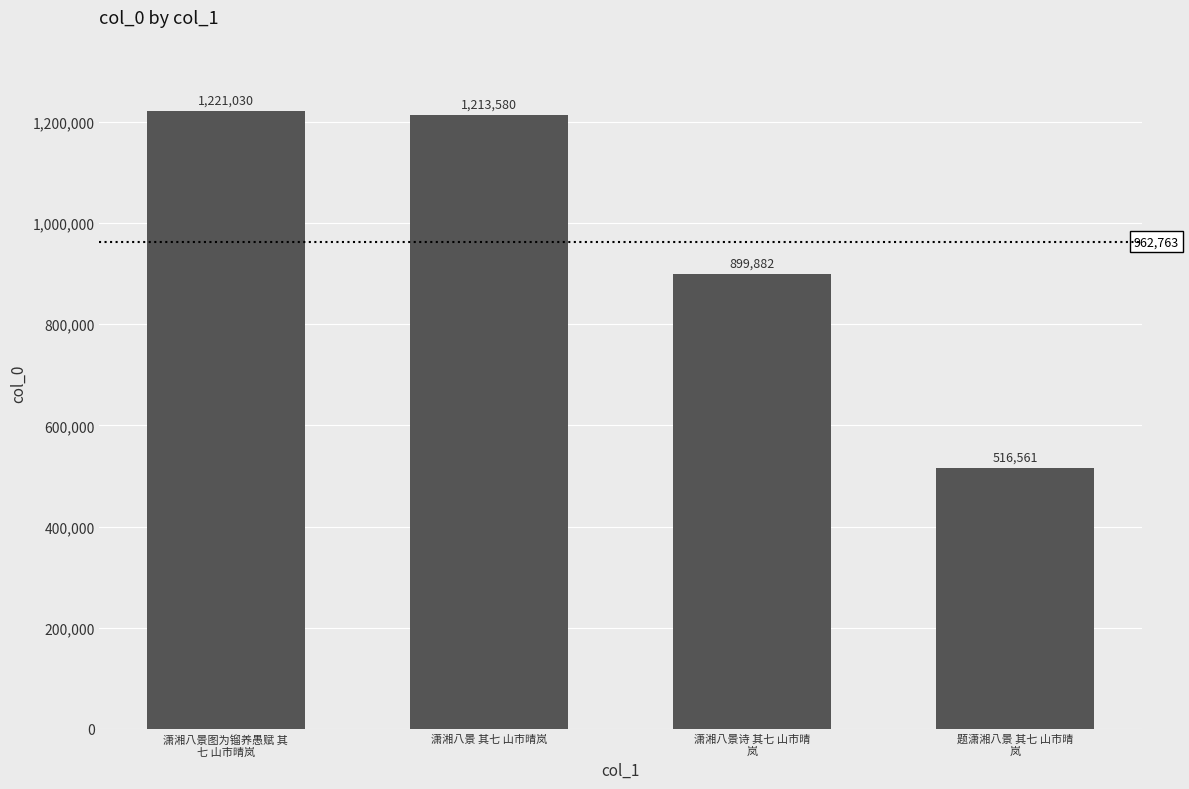

Reading left to right, transcribe all the data shown in this chart.

潇湘八景图为镏养愚赋 其
七 山市晴岚=1221030	潇湘八景 其七 山市晴岚=1213580	潇湘八景诗 其七 山市晴
岚=899882	题潇湘八景 其七 山市晴
岚=516561